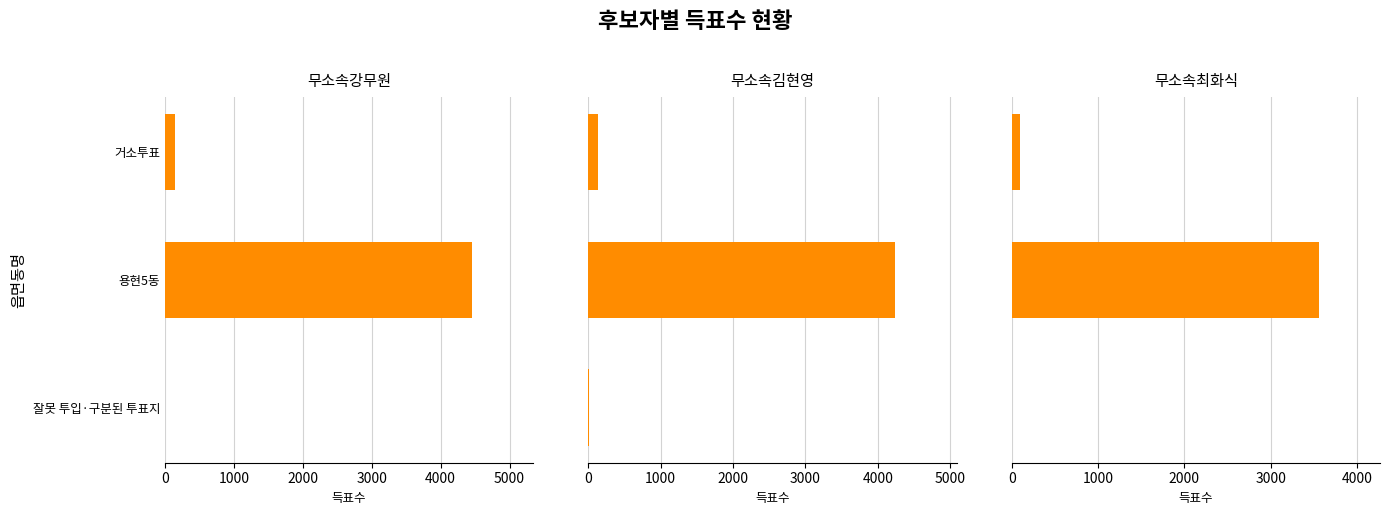

Reading right to left, extract all data points from this chart.

무소속강무원: 1	4451	150
무소속김현영: 3	4242	137
무소속최화식: 3	3555	95